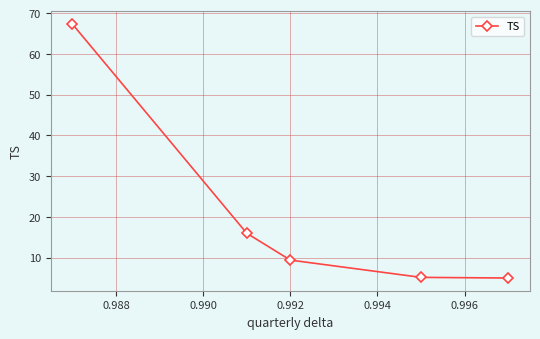

True or false: the data has more than 1 interior local peaks.

False